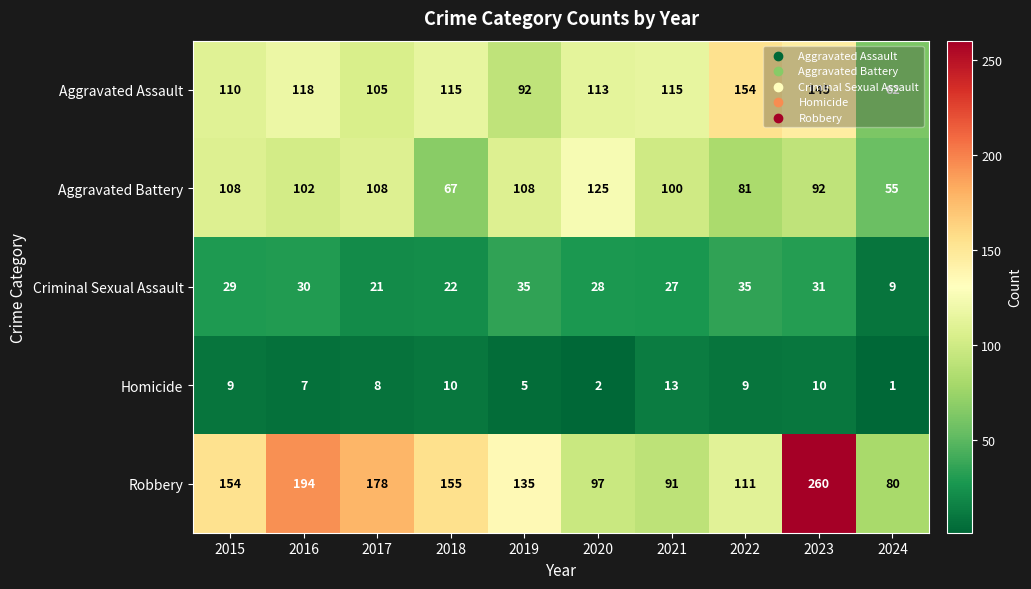

Where is Criminal Sexual Assault nearest to the value 22?

2018